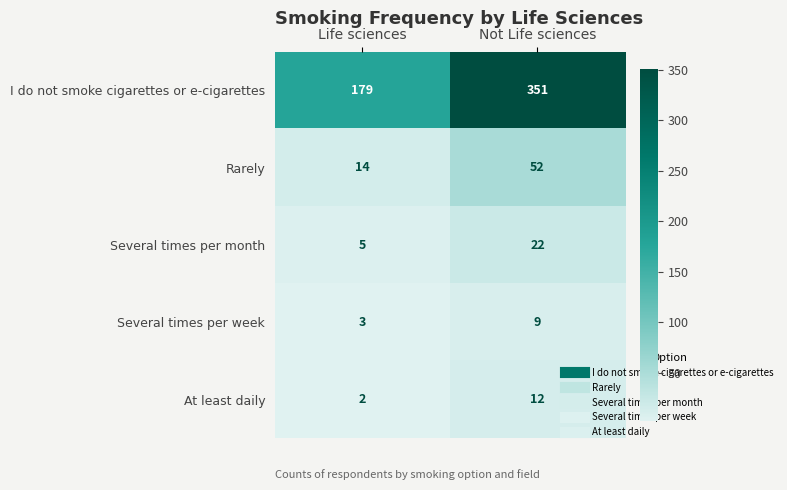

What is the difference between the maximum and minimum values in the I do not smoke cigarettes or e-cigarettes series?

172